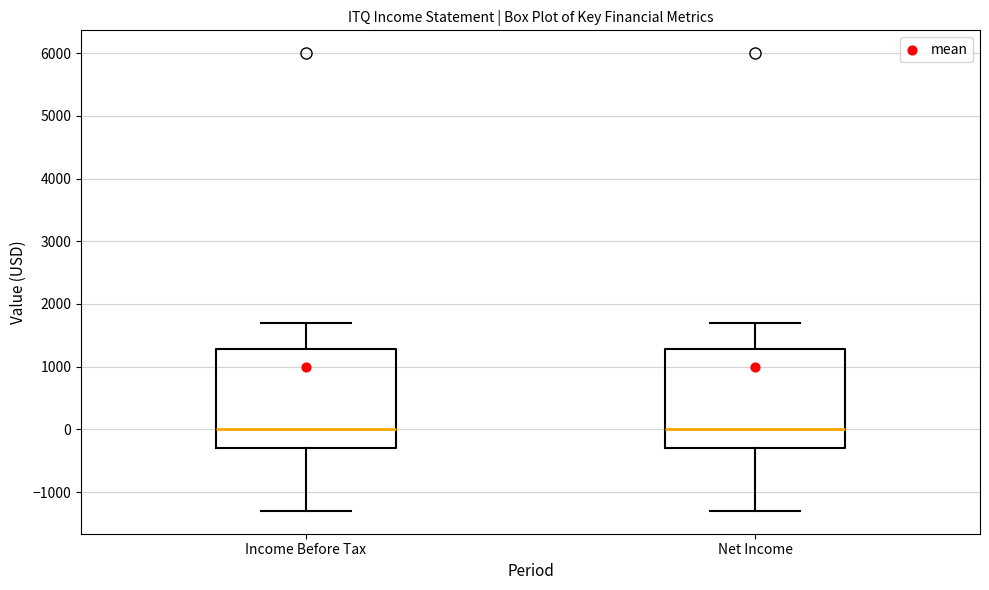

Reading left to right, transcribe this box plot: for each box, give where its median line is, the range the box spans, and where its two whiskers end, as read against the y-axis. The values are not printed on the chart, so give them approximately, as read against the axis.

Income Before Tax: median 0, box -300 to 1300, whiskers -1300 to 1700
Net Income: median 0, box -300 to 1300, whiskers -1300 to 1700